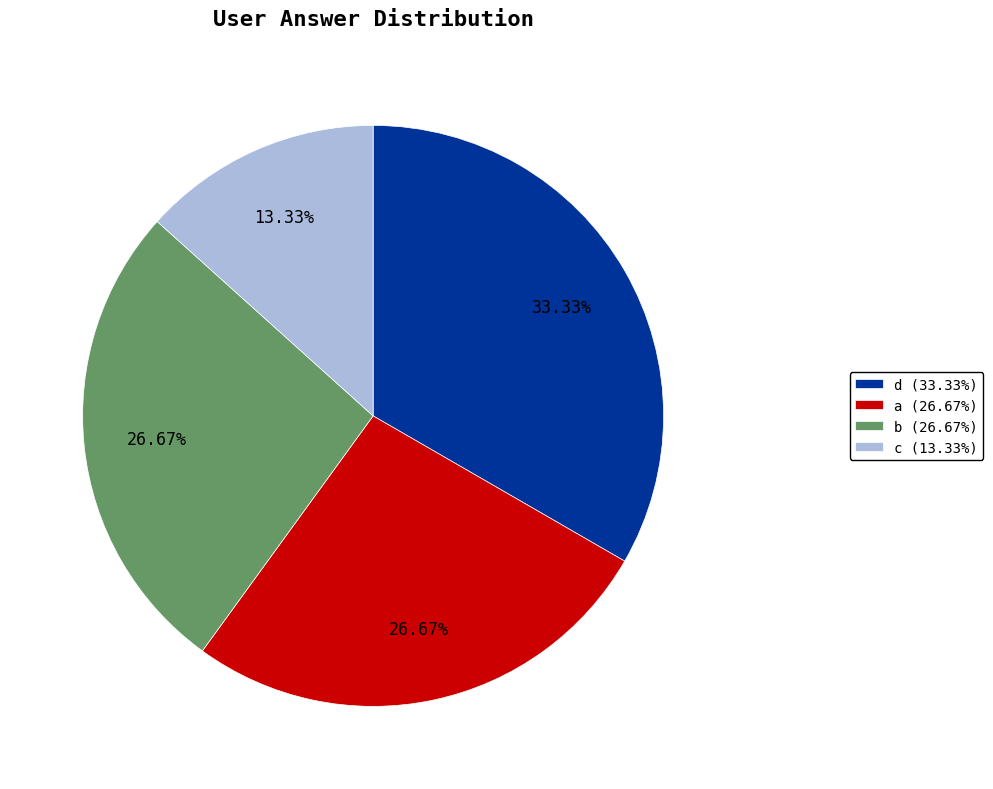

How many slices are in this pie chart?

4